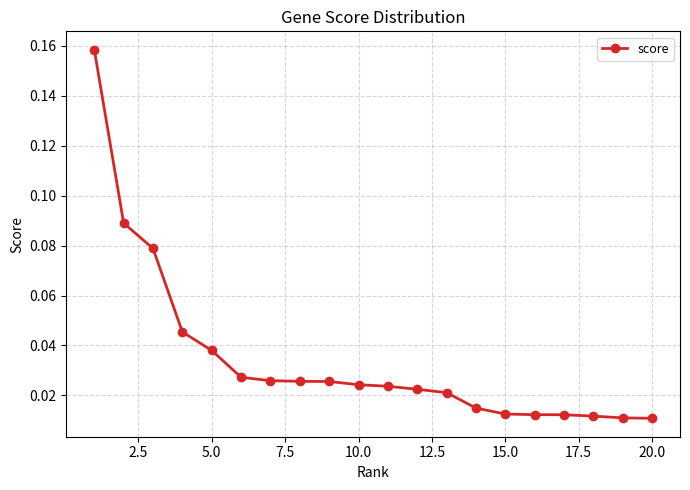

What is the sum of all values?

0.7